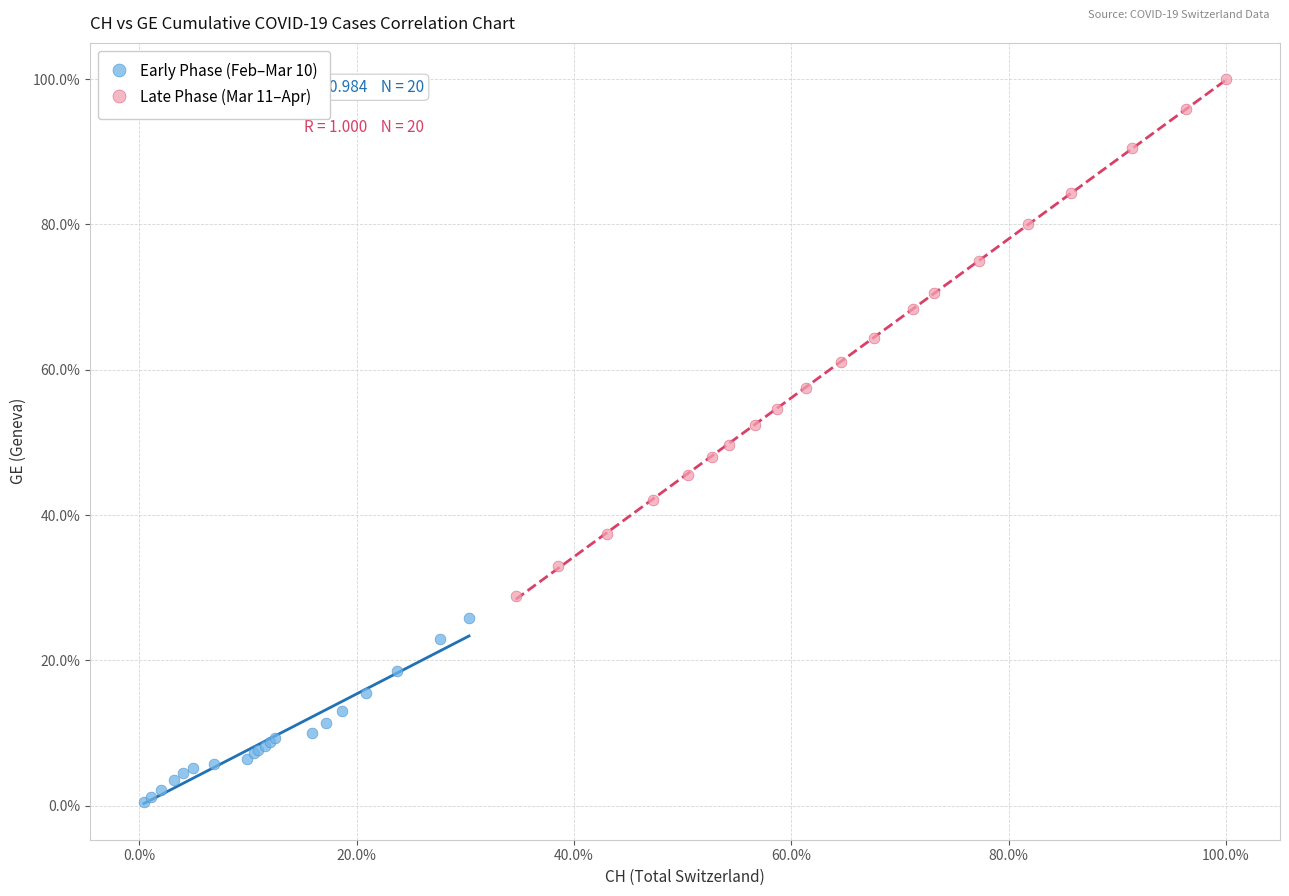

What are all the series names shown in the legend?

Early Phase (Feb–Mar 10), Late Phase (Mar 11–Apr)